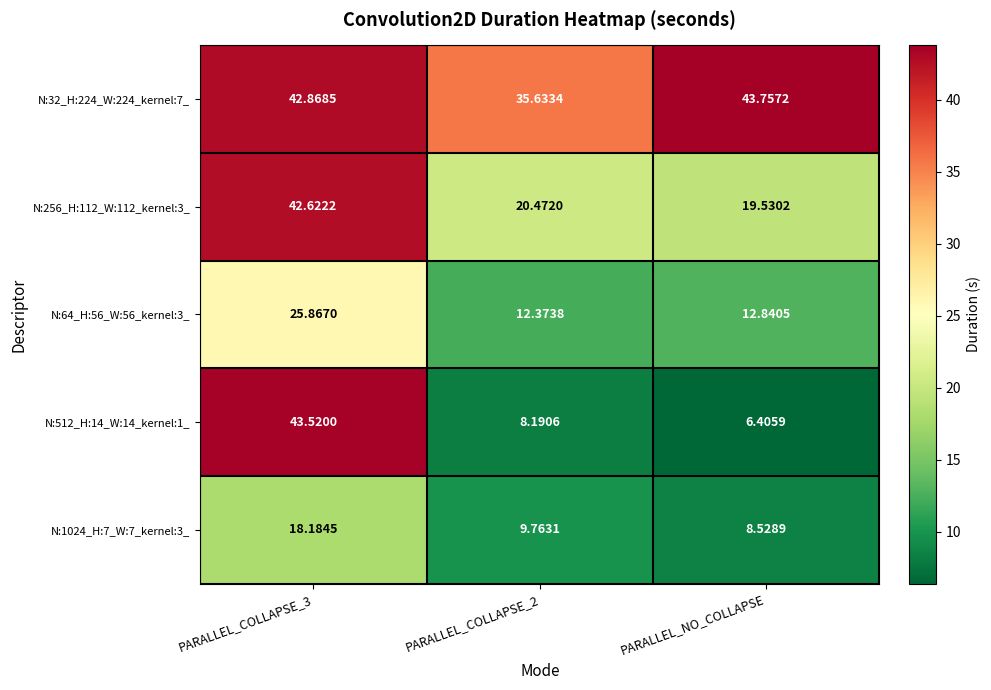

Which label corresponds to the smallest value in the chart?

PARALLEL_NO_COLLAPSE